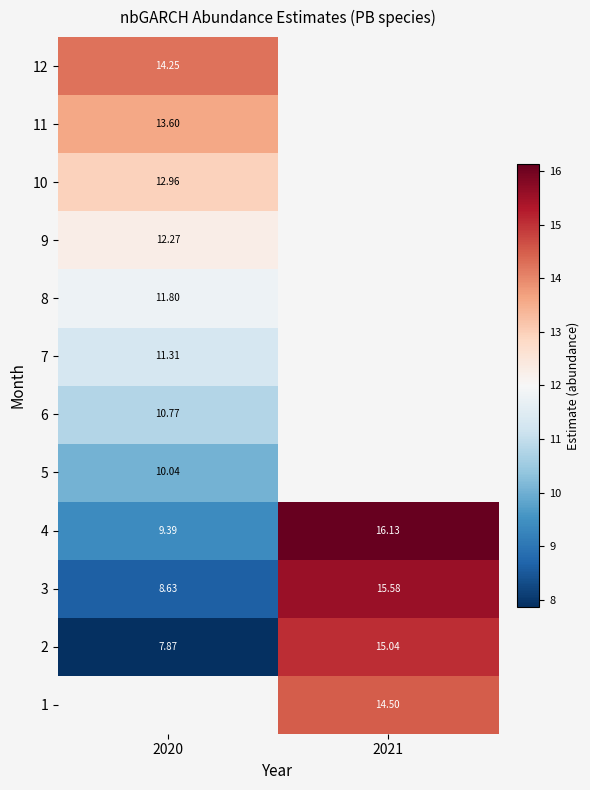

Is the value of 6 at 2020 greater than the value of 12 at 2020?

No